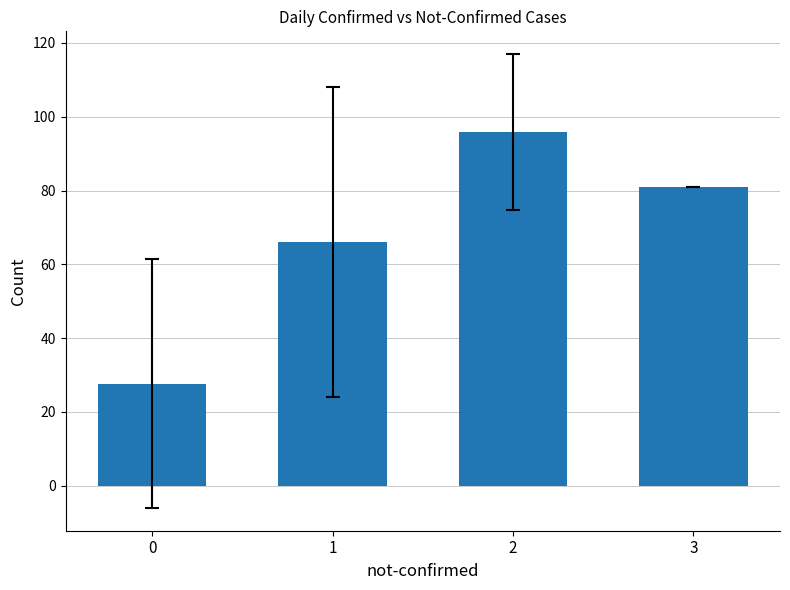

What is the change in value from 0 to 1?

+38.3